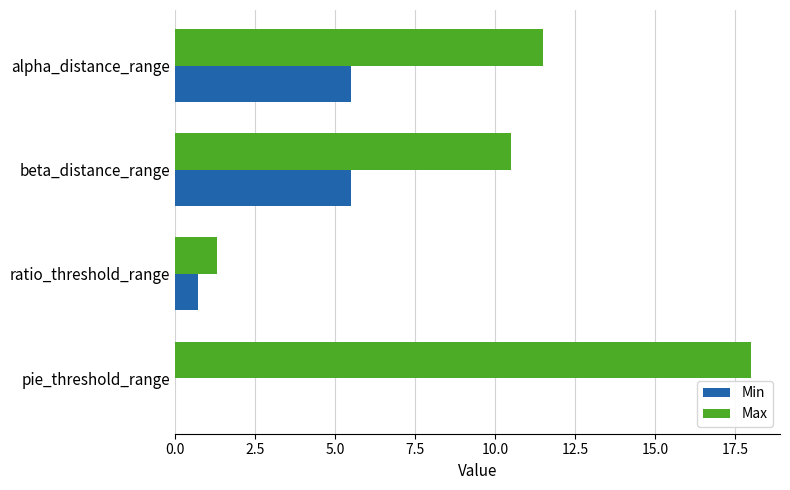

At which category is the sum across all series the highest?

pie_threshold_range